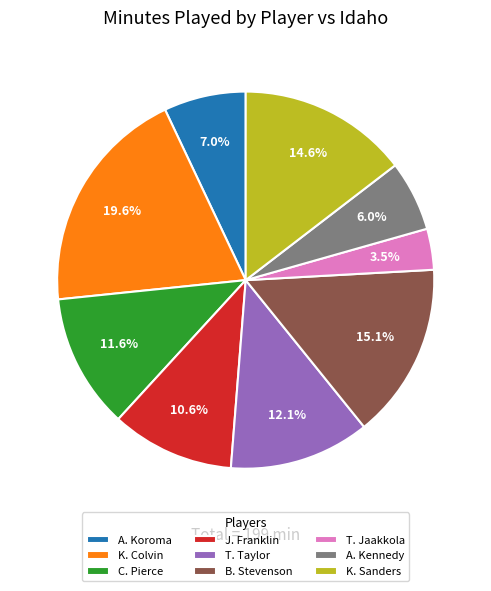

The B. Stevenson slice represents 4% of the pie. True or false?

False